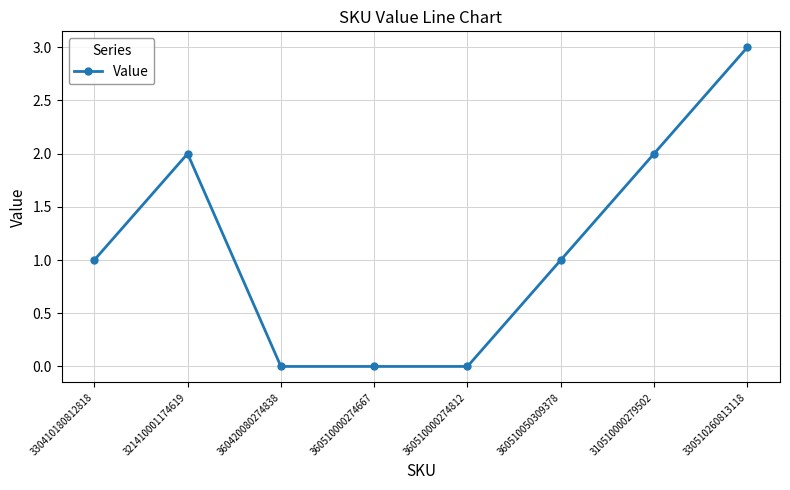

How many categories are shown in the chart?

8